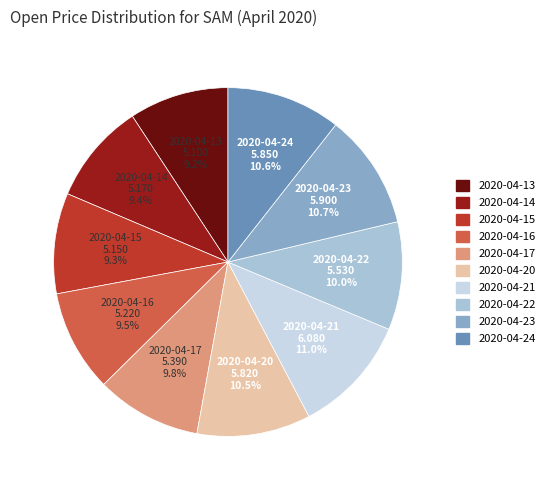

What is the ratio of the value at 2020-04-24 to the value at 2020-04-21?

1.0